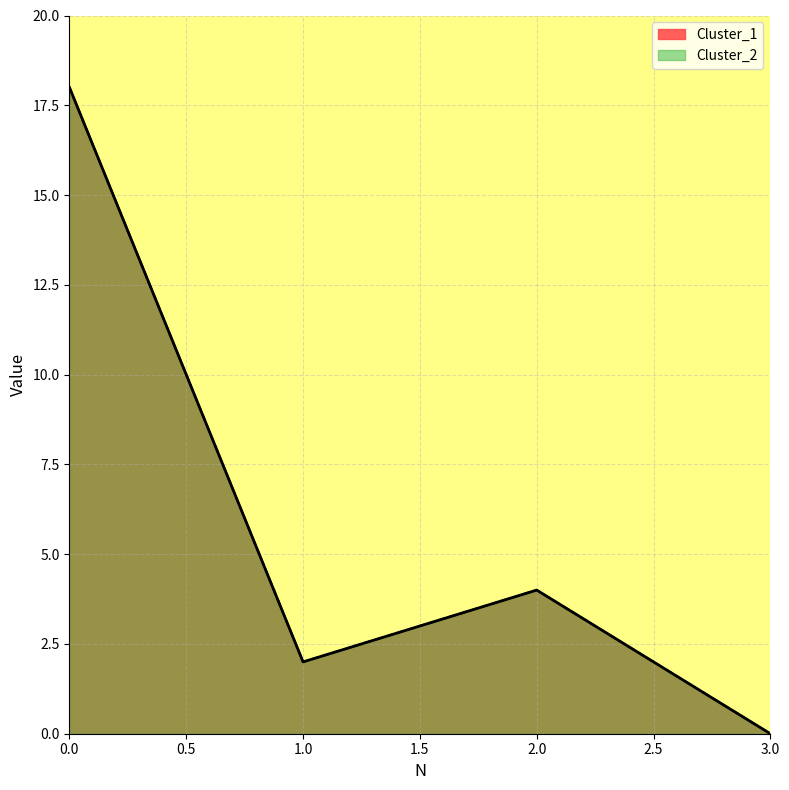

What is the approximate value of Cluster_2 at 2?

4